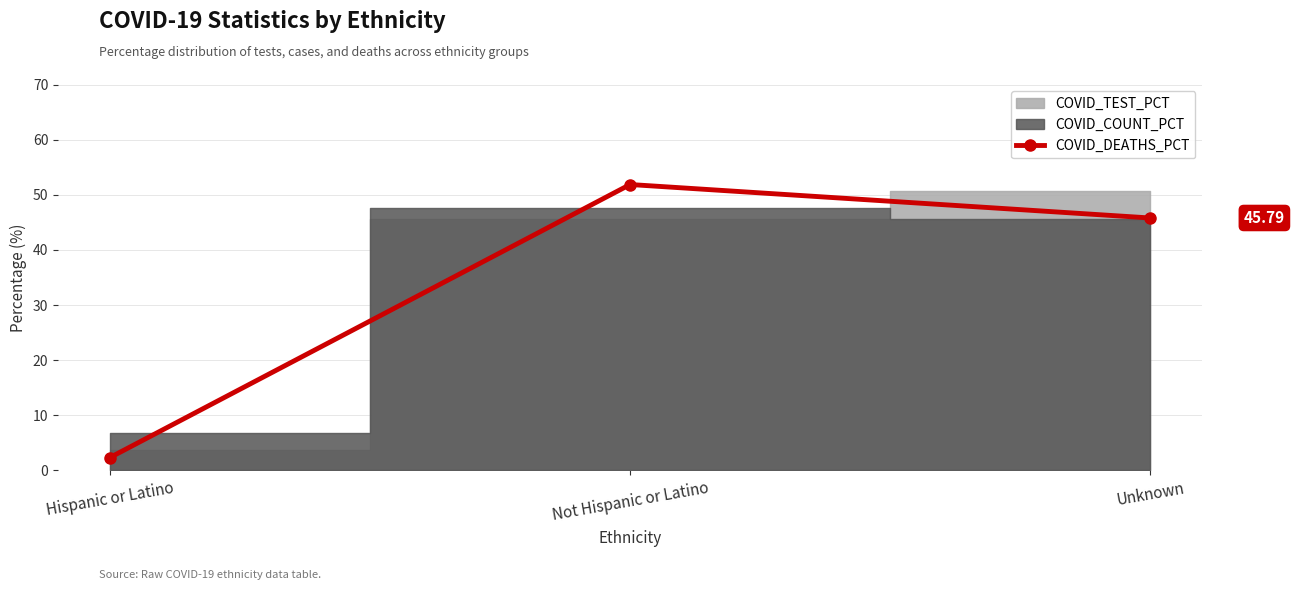

How many values exceed 45?

2